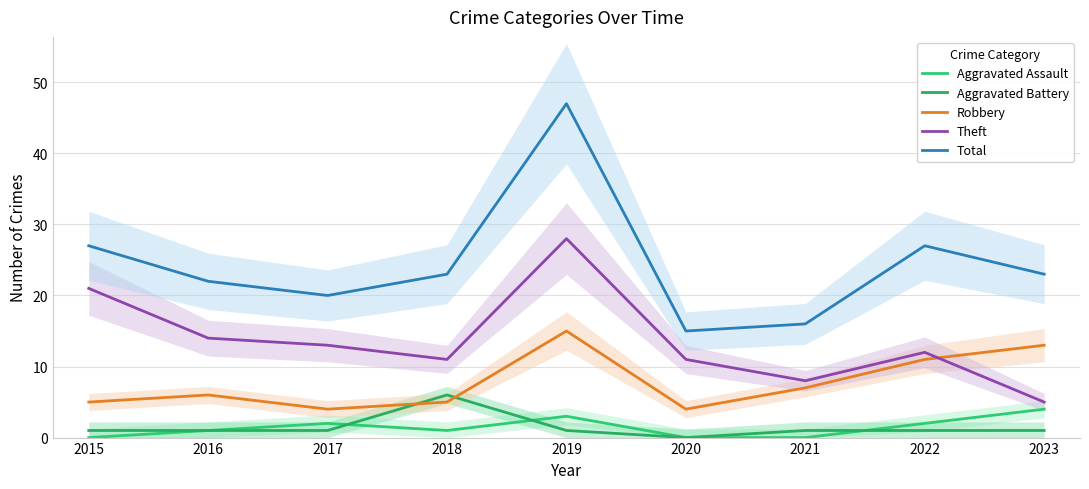

The value of Aggravated Assault at 2019 is 3. True or false?

True